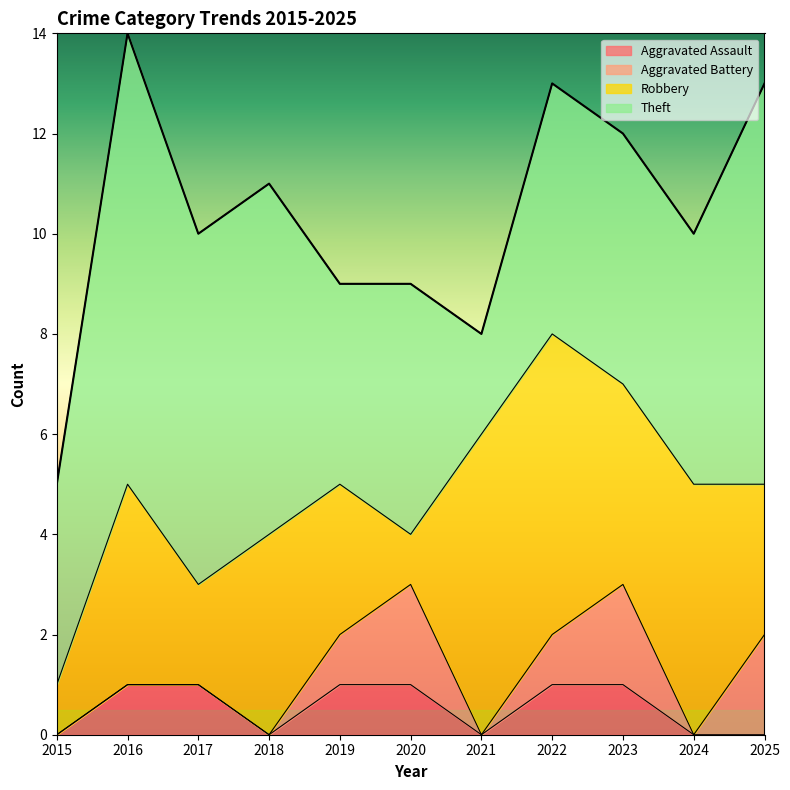

List the series in order of their peak value, highest first.

Theft, Robbery, Aggravated Battery, Aggravated Assault